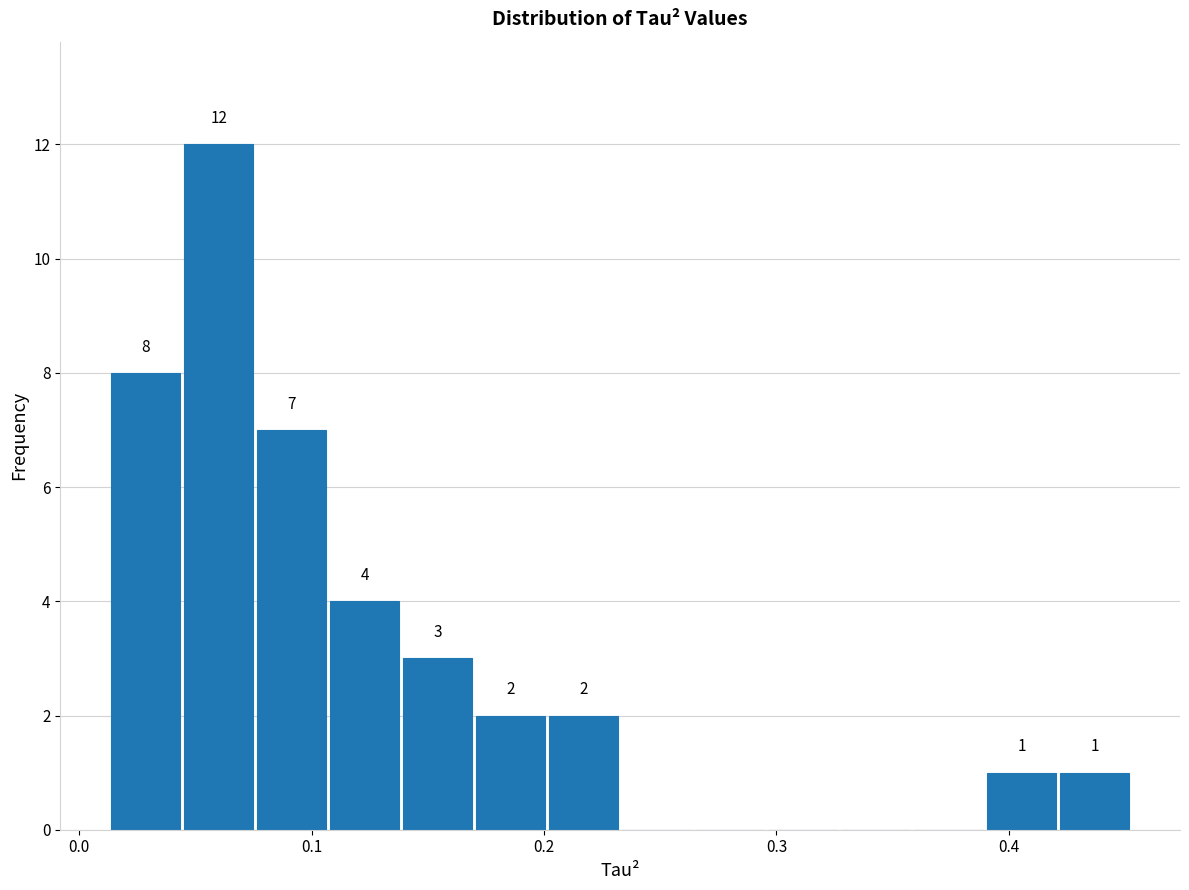

Around what value on the x-axis is the tallest bar? Give the approximate position of its centre, as read against the axis.

0.06